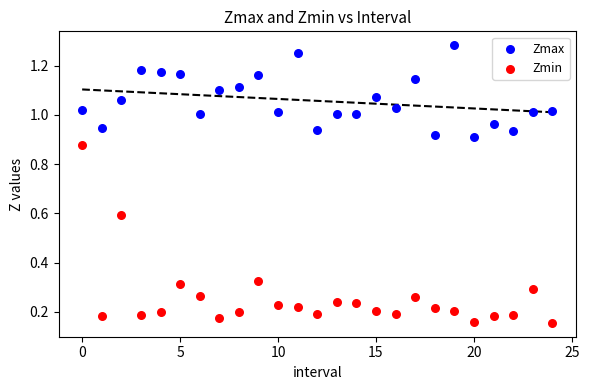

Which series contains the lowest Y value?

Zmin